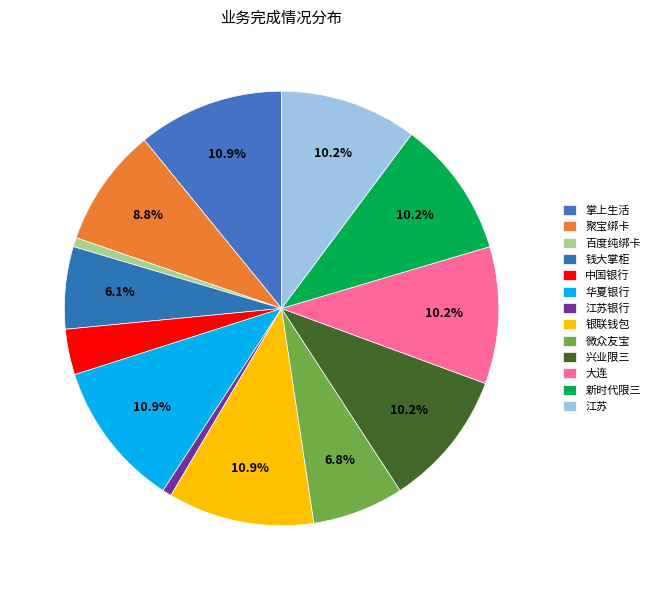

What is the largest slice in the pie chart?

掌上生活